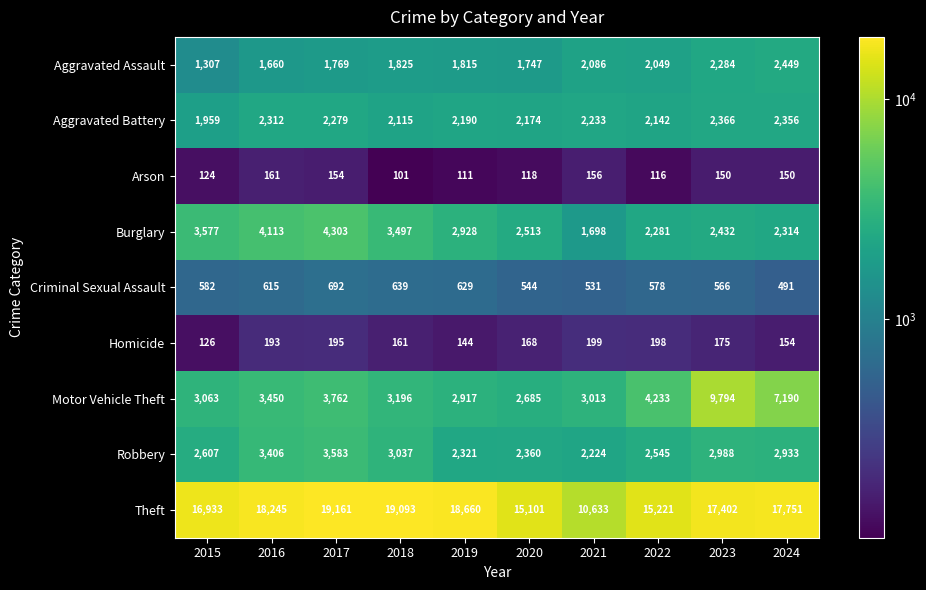

Which series has the largest total across all categories?

Theft